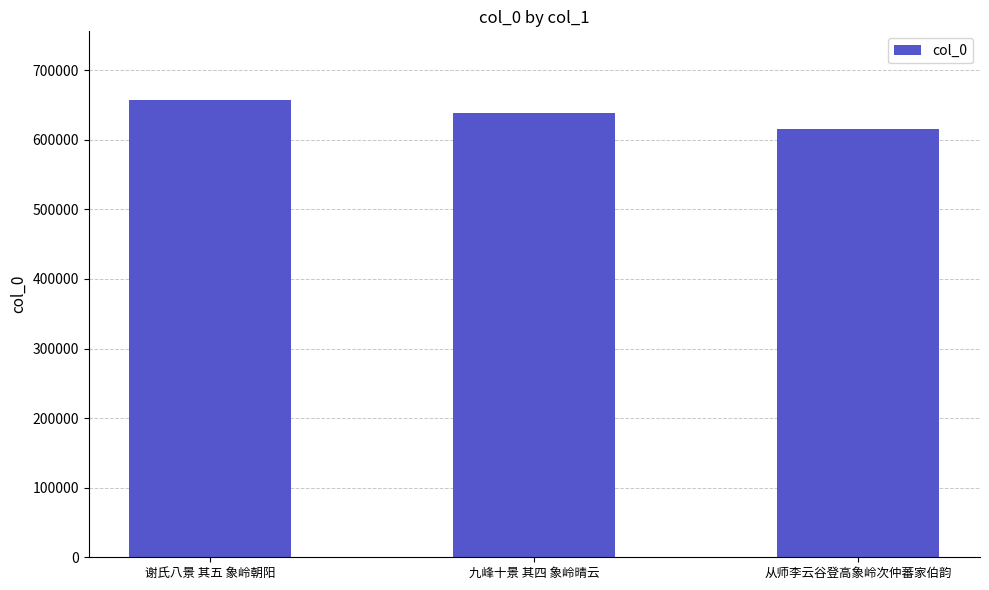

What is the change in value from 谢氏八景 其五 象岭朝阳 to 从师李云谷登高象岭次仲蕃家伯韵?

-42245